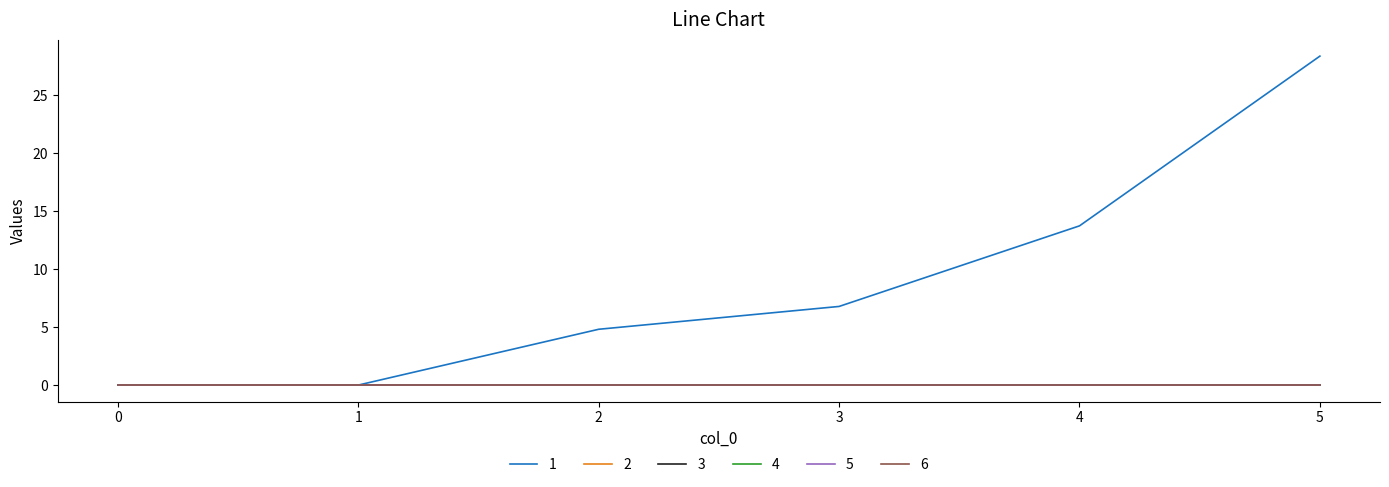

Is this an area chart (filled region under the line)?

No